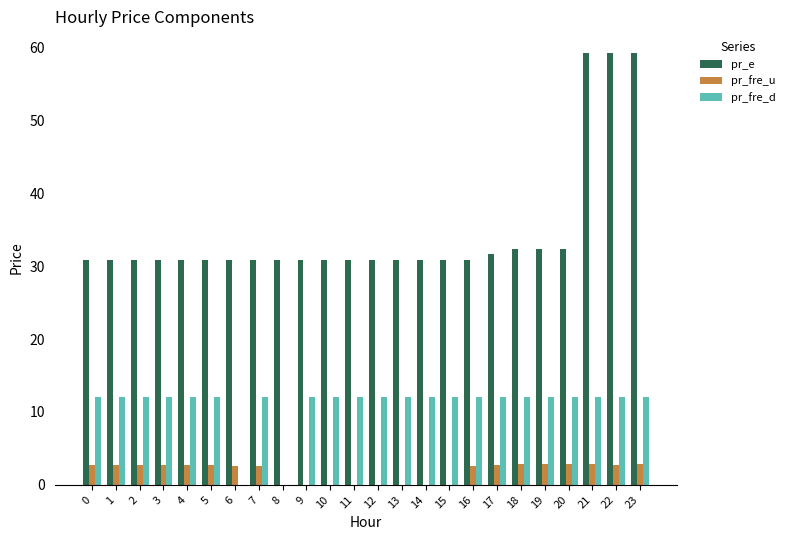

Which series has the largest total across all categories?

pr_e